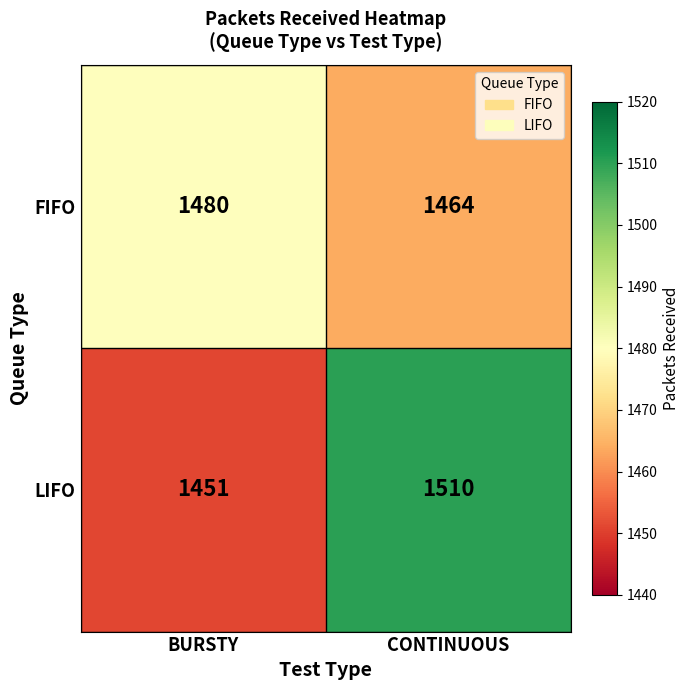

What is the greatest value displayed?

1510